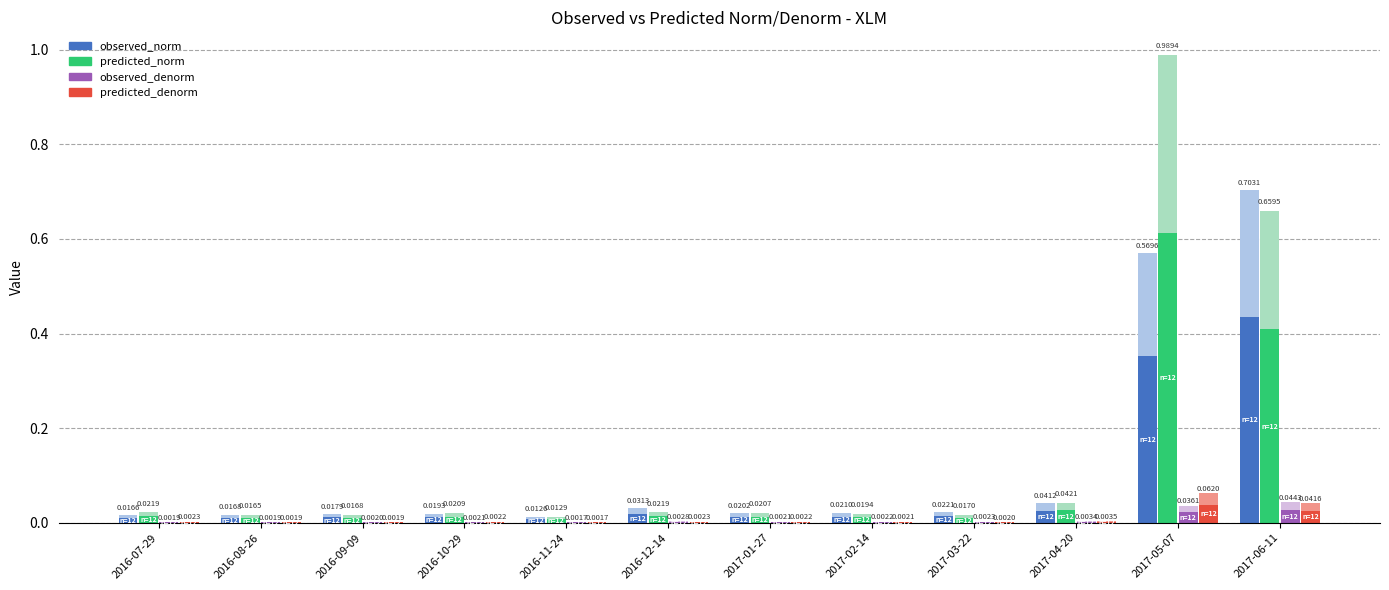

How many bars are there in each group?

4